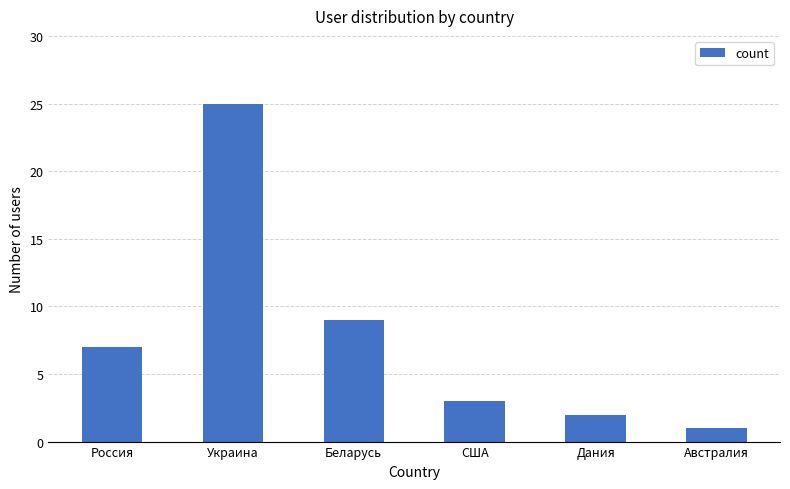

What is the average value?

8